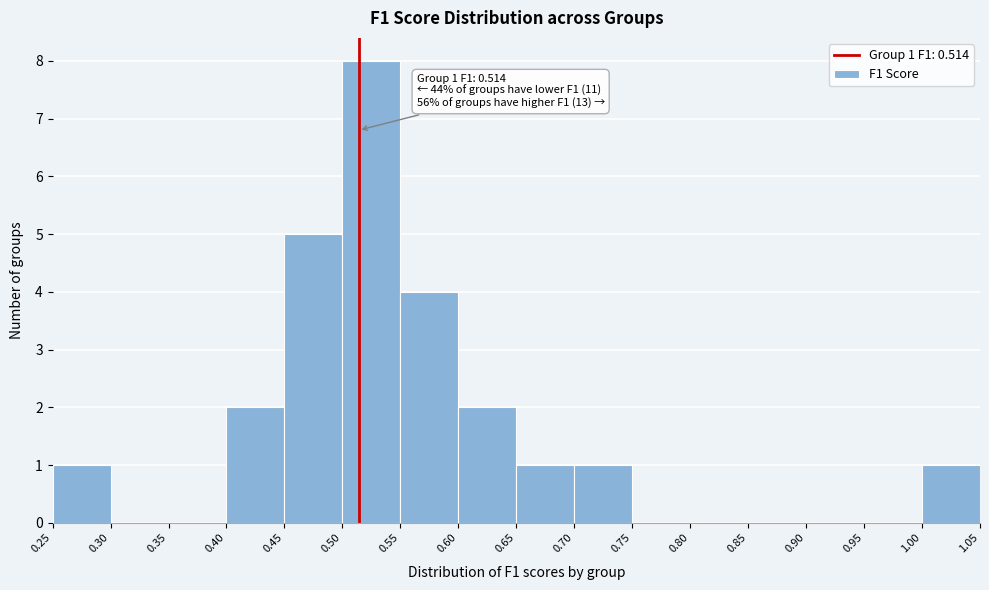

Which range on the x-axis has the tallest bar?

0.50 to 0.55